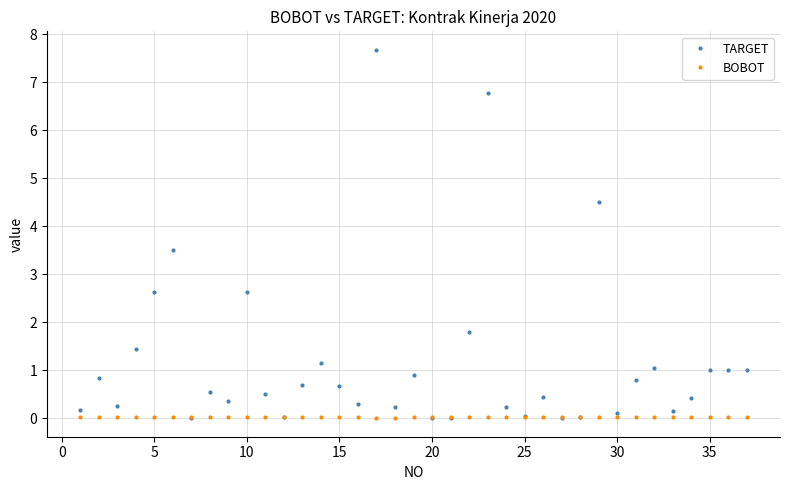

True or false: TARGET has more than 1 interior local peaks.

True